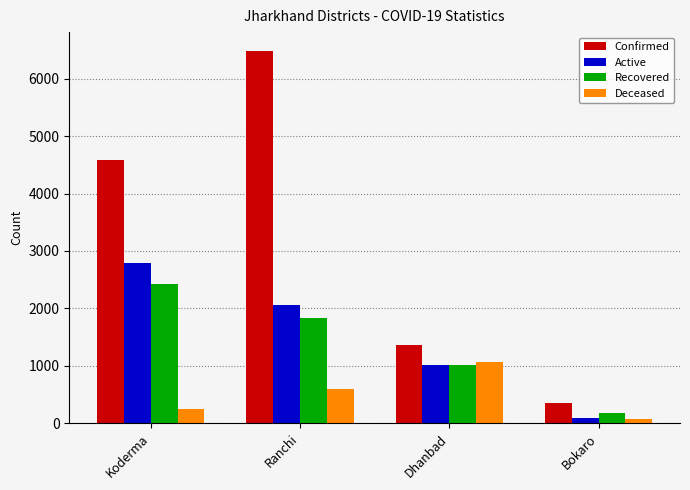

How many bars are there in total?

16